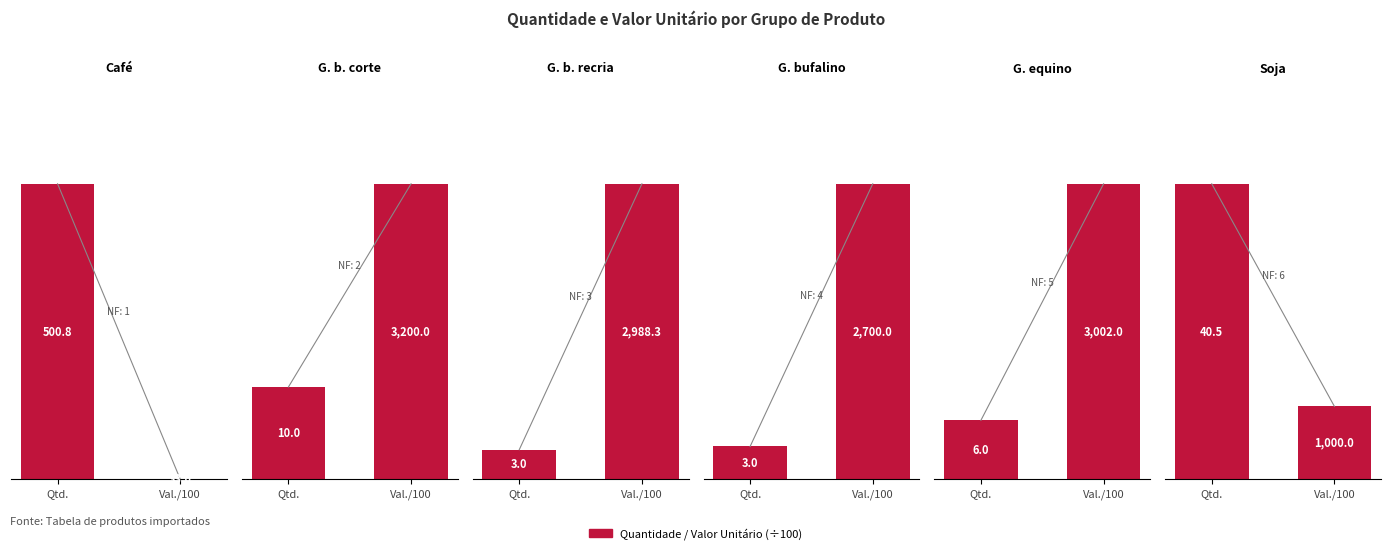

What value does the Café series have at Val./100?

0.3